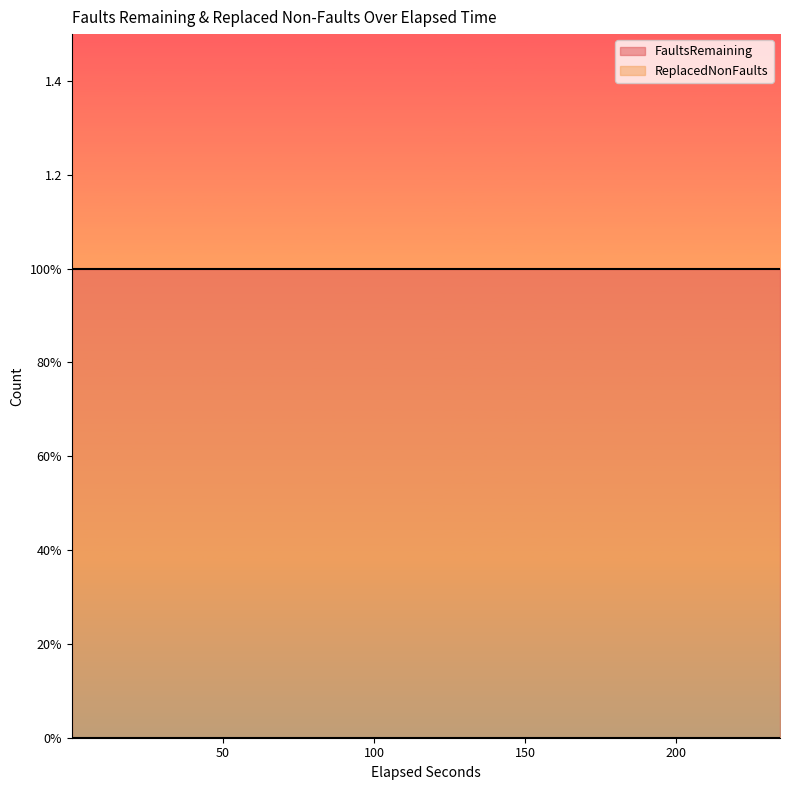

True or false: FaultsRemaining has more than 2 interior local peaks.

False